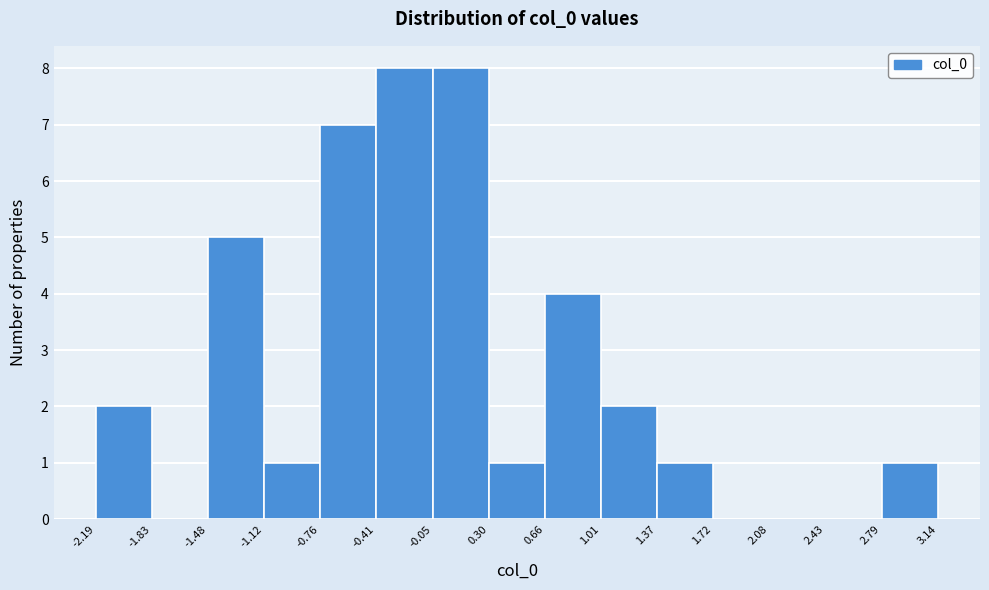

How tall is the bar that spans -0.05 to 0.30 on the x-axis? The values are not printed on the chart, so give them approximately, as read against the axis.

8